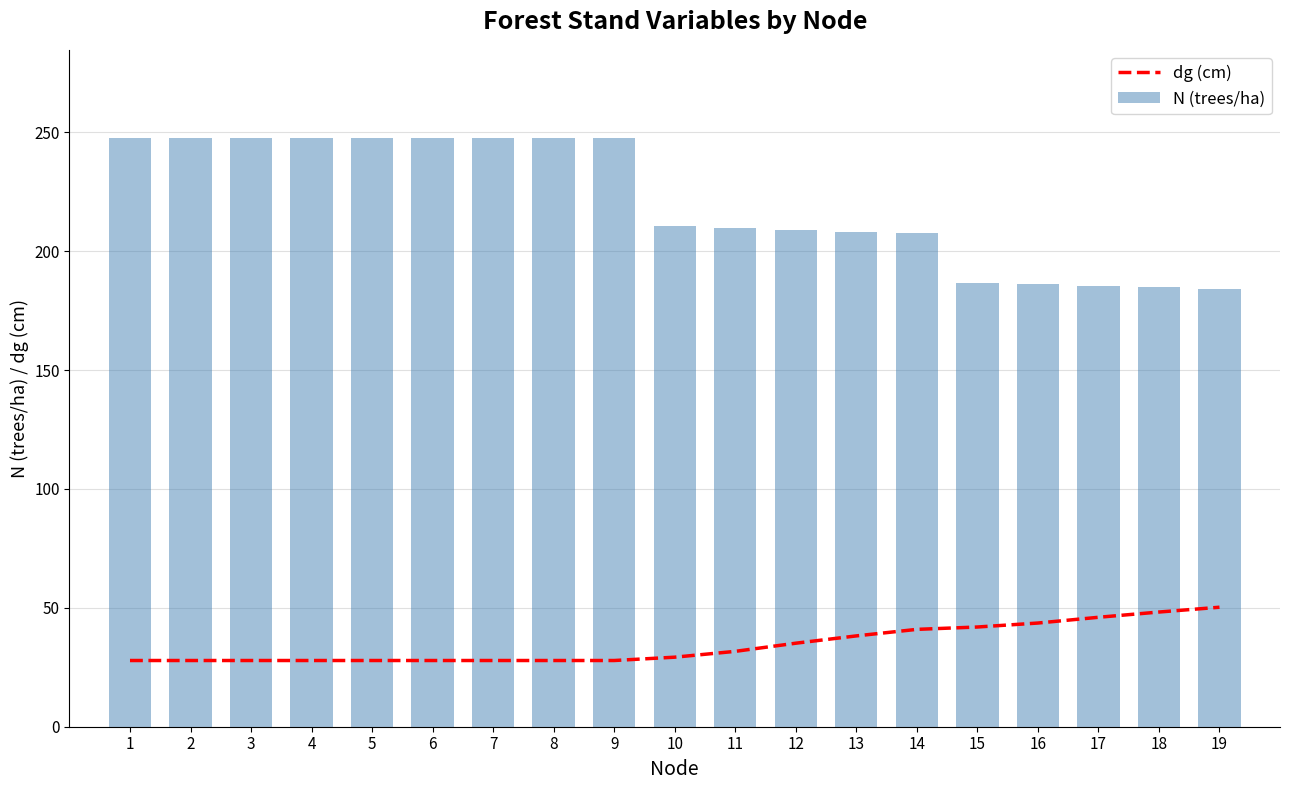

What is the total value across all series at 12?

244.1